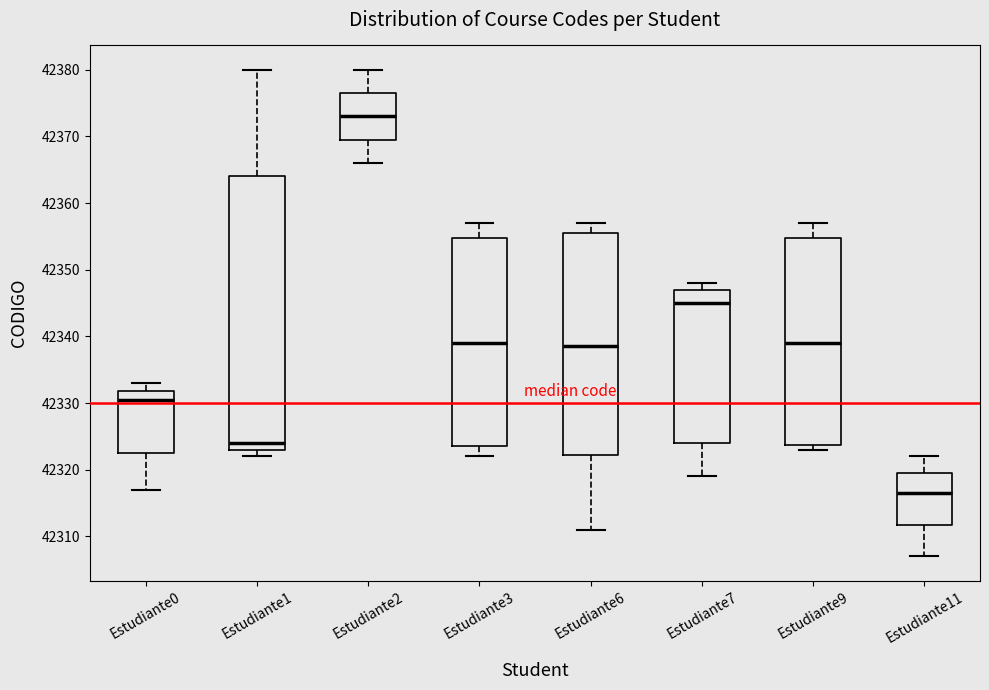

Where is the upper edge of the box for Estudiante9 on the y-axis? The values are not printed on the chart, so give them approximately, as read against the axis.

42355